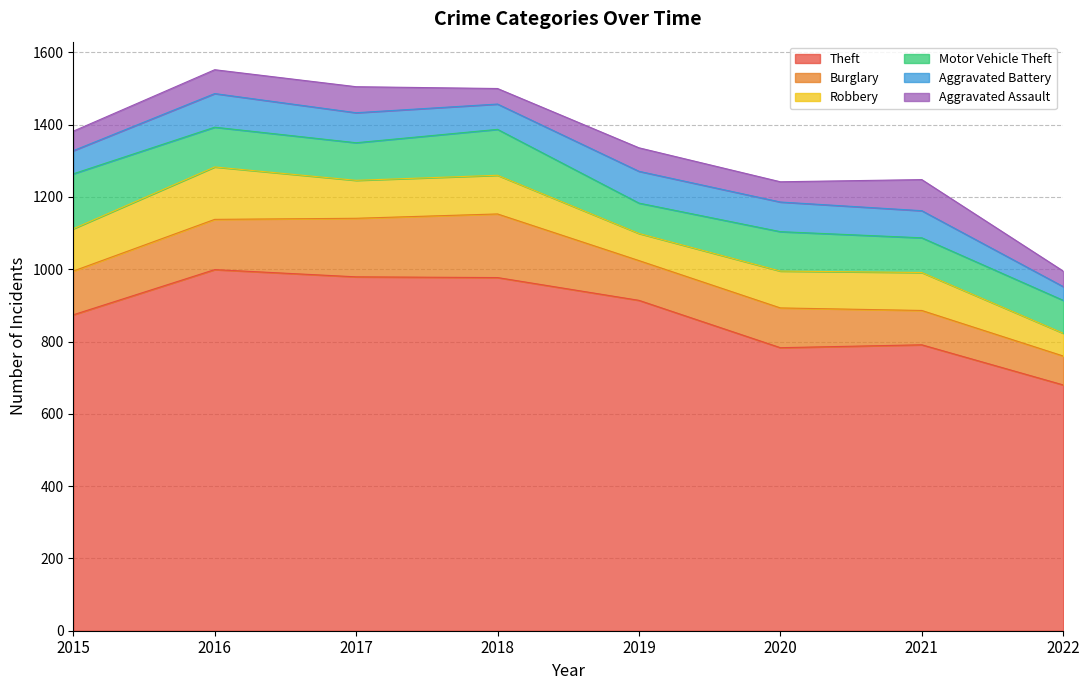

True or false: Aggravated Battery and Burglary intersect in this chart.

False